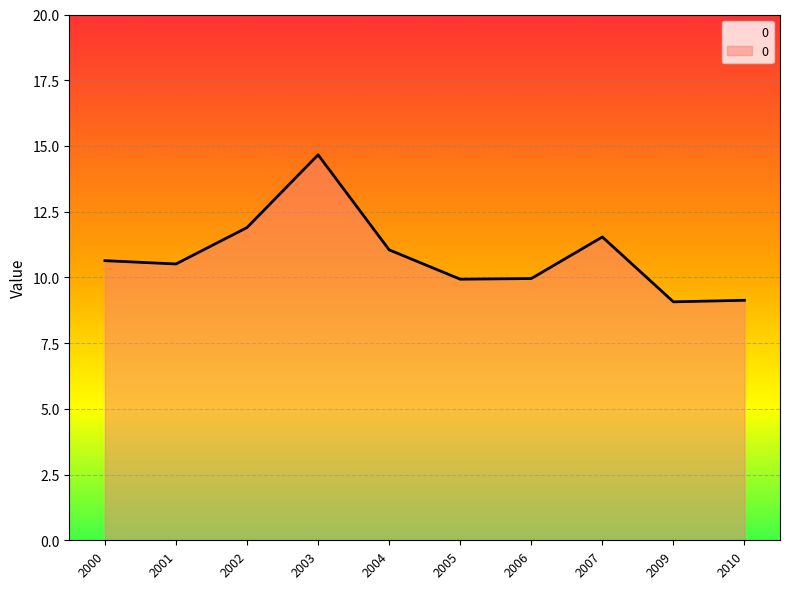

How many values are below 10?

4